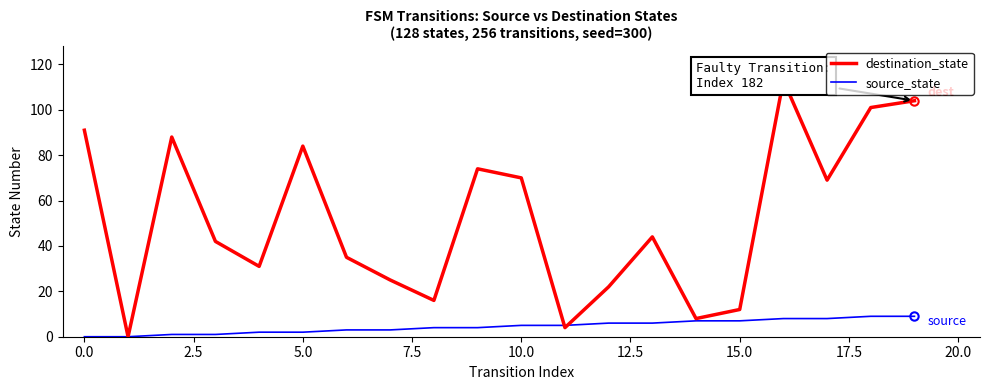

Which series has the largest range (max minus min)?

destination_state